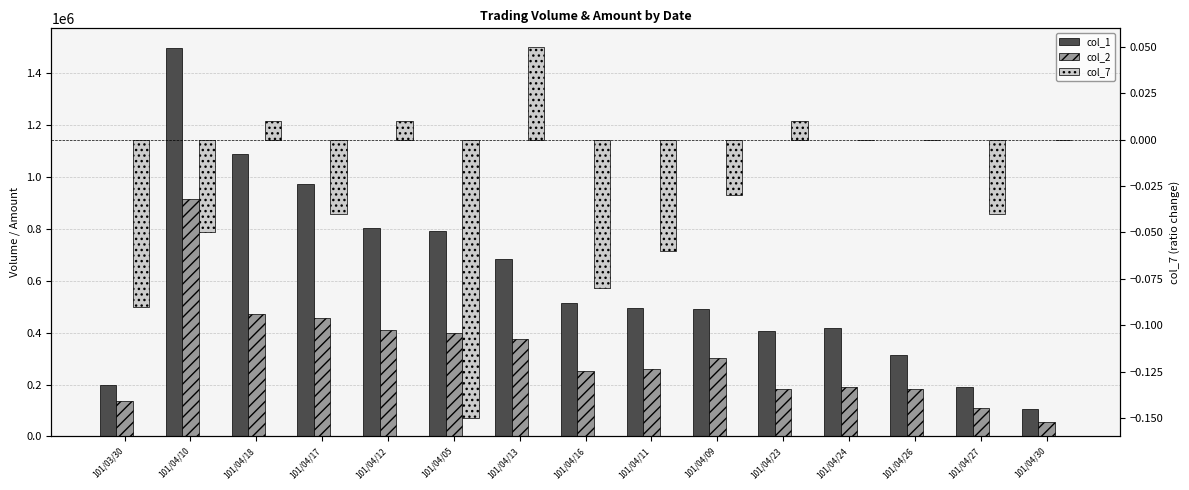

How many values in the col_1 series are below 497000?

7